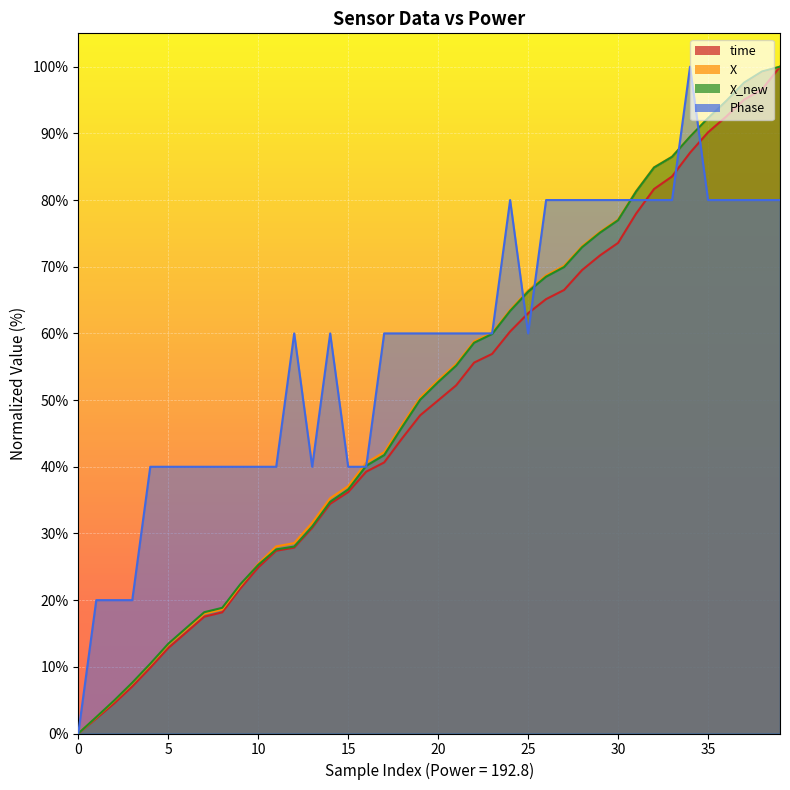

At which label is X closest to 50?

19